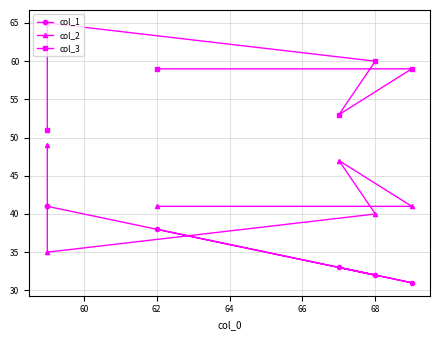

How many values in the col_1 series are below 38?

3